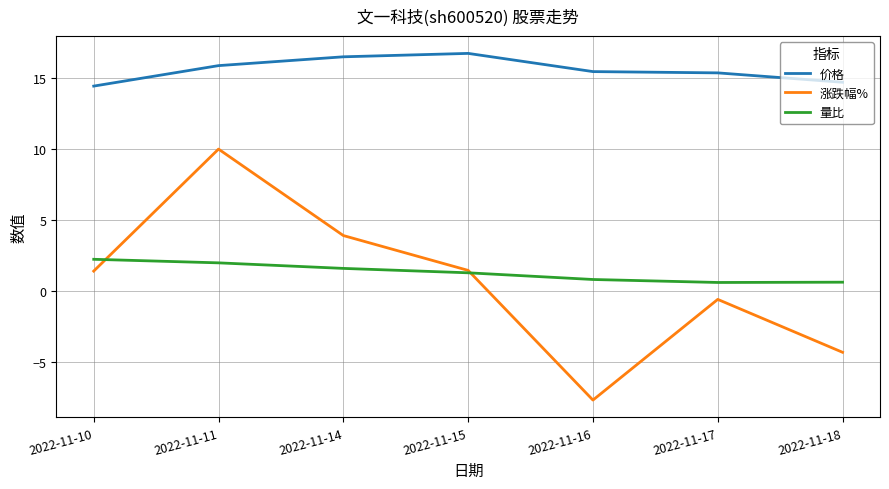

What is the difference between the 价格 values at 2022-11-18 and 2022-11-17?

0.7